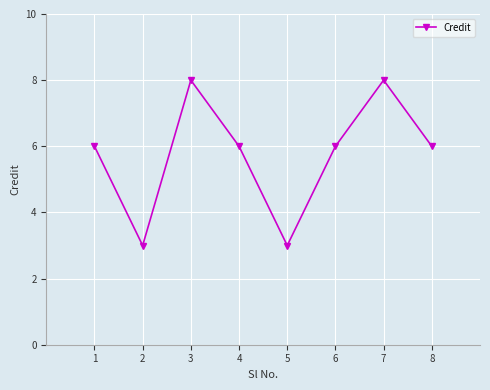

What is the change in value from 3 to 6?

-2